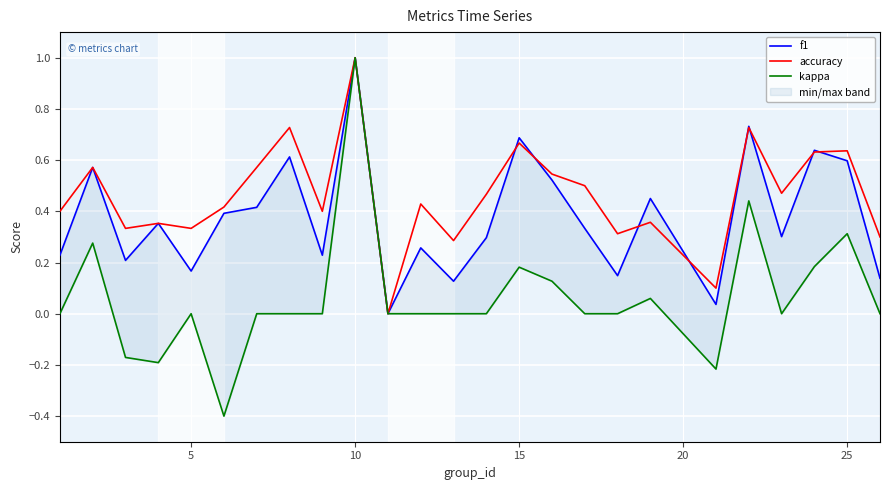

True or false: f1 and accuracy cross at least once.

True